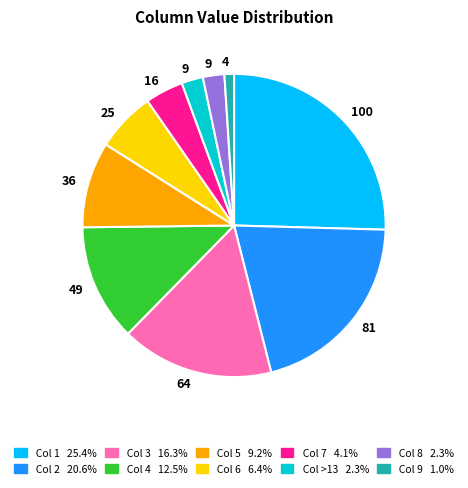

Count the number of slices in the pie.

10